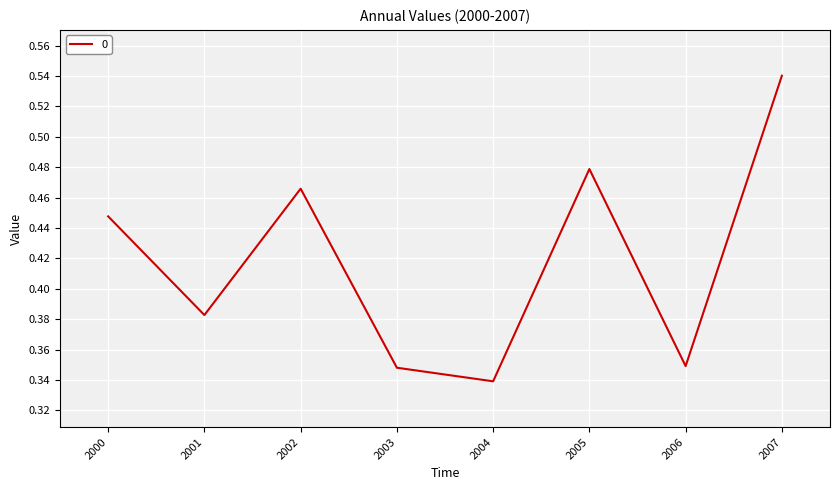

What is the difference between the second highest and second lowest values?

0.1